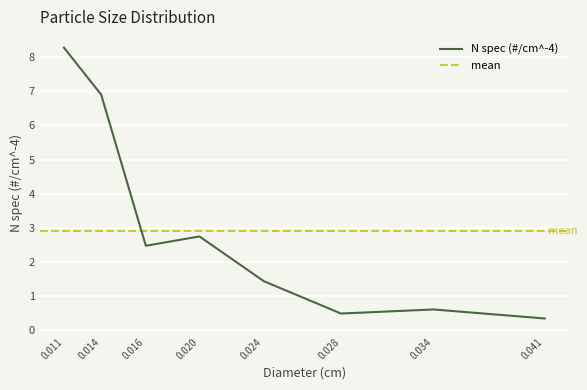

How many points are higher than both their immediate neighbors (excluding endpoints)?

2